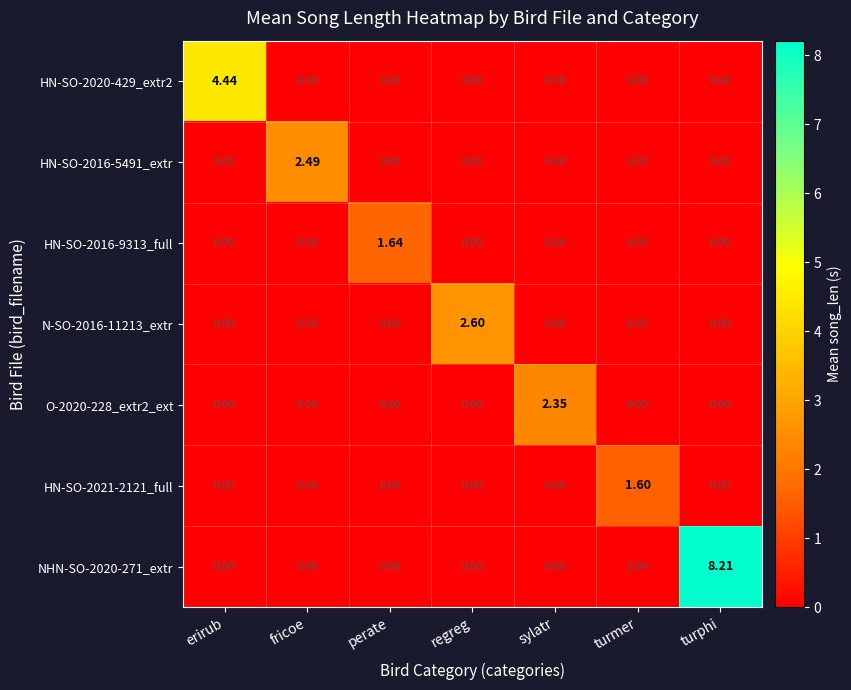

Which series has the widest spread of values?

NHN-SO-2020-271_extr